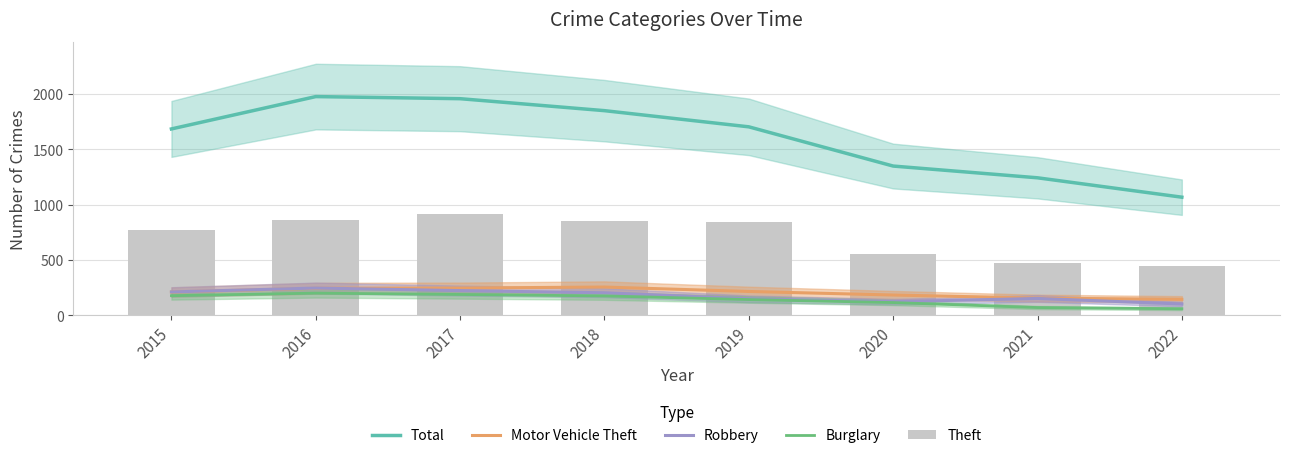

At 2016, list the series in order from largest to smallest.

Total, Theft, Robbery, Motor Vehicle Theft, Burglary